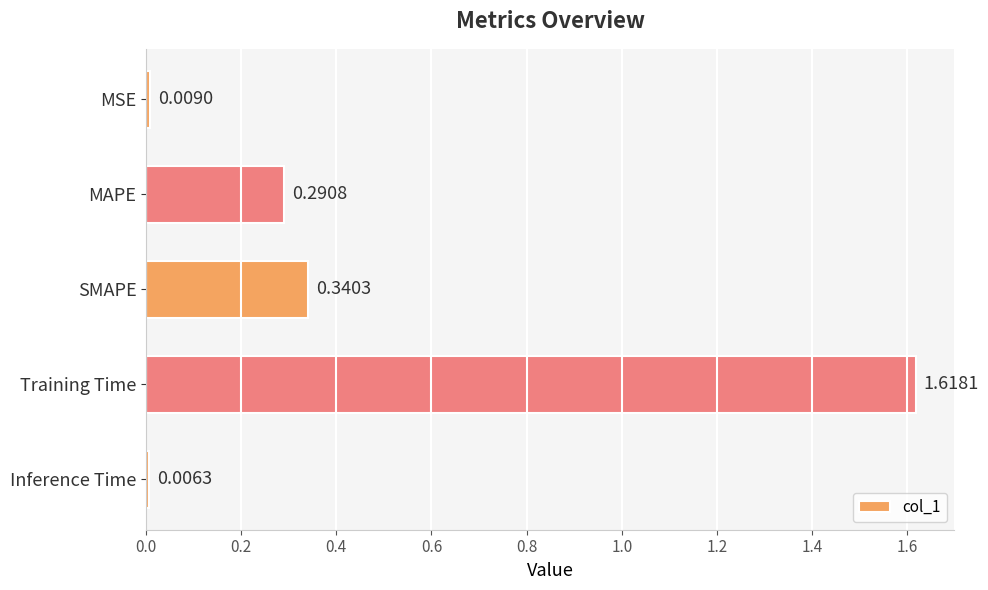

Does the chart contain stacked bars?

No